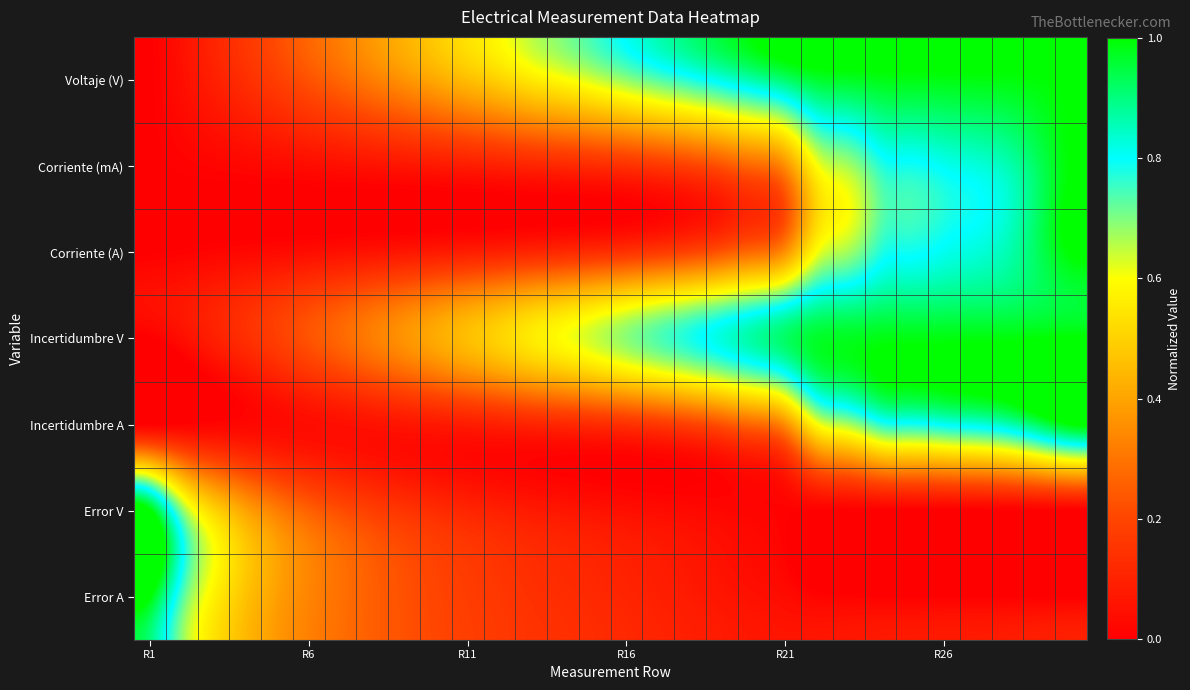

Count the number of categories in the chart.

30